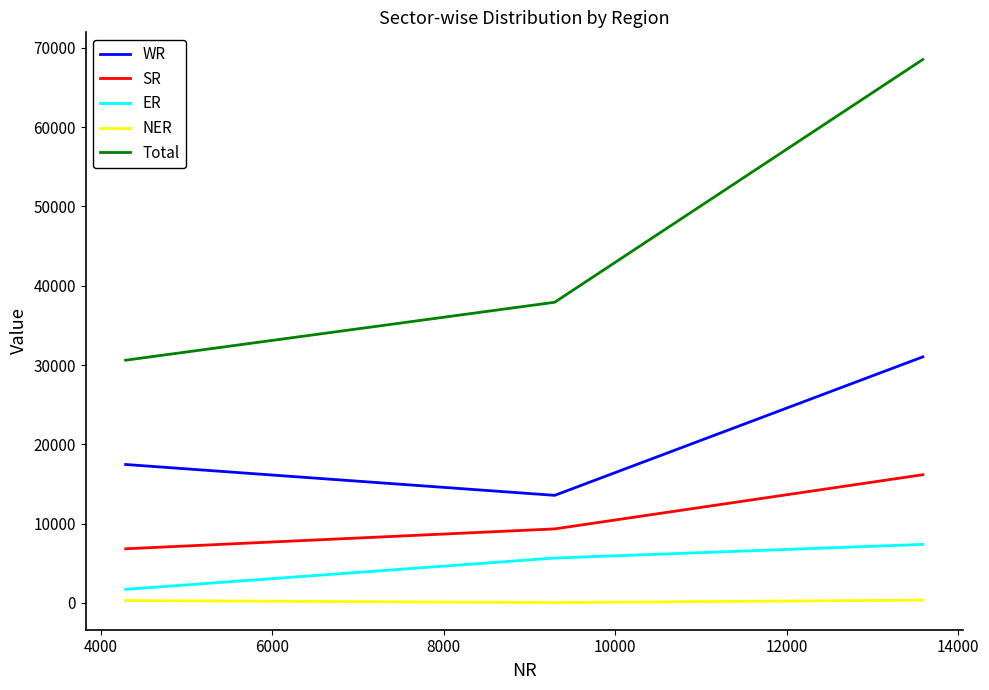

Which series has the largest range (max minus min)?

Total